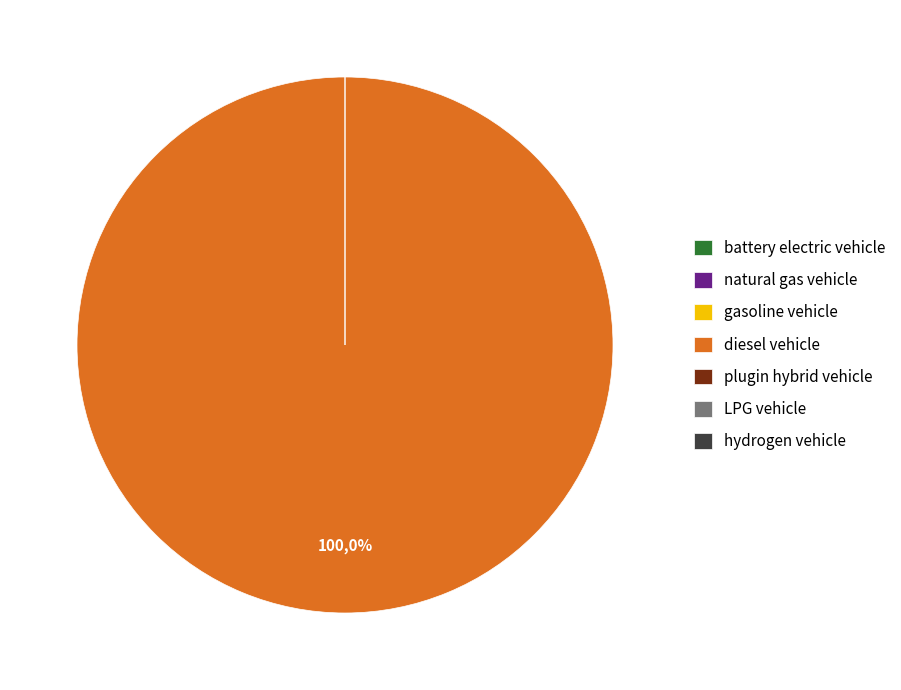

Rank the categories by value from lowest to highest.

battery electric vehicle, natural gas vehicle, gasoline vehicle, plugin hybrid vehicle, LPG vehicle, hydrogen vehicle, diesel vehicle